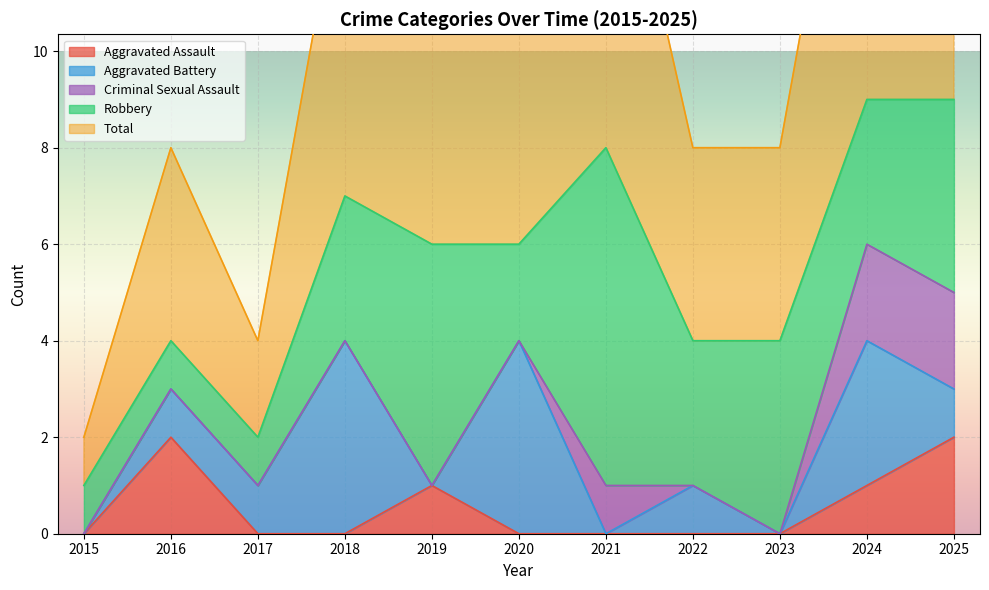

Reading left to right, what are all the values shown in this chart?

Aggravated Assault: 0	2	0	0	1	0	0	0	0	1	2
Aggravated Battery: 0	1	1	4	0	4	0	1	0	3	1
Criminal Sexual Assault: 0	0	0	0	0	0	1	0	0	2	2
Robbery: 1	1	1	3	5	2	7	3	4	3	4
Total: 1	4	2	7	6	6	8	4	4	9	9